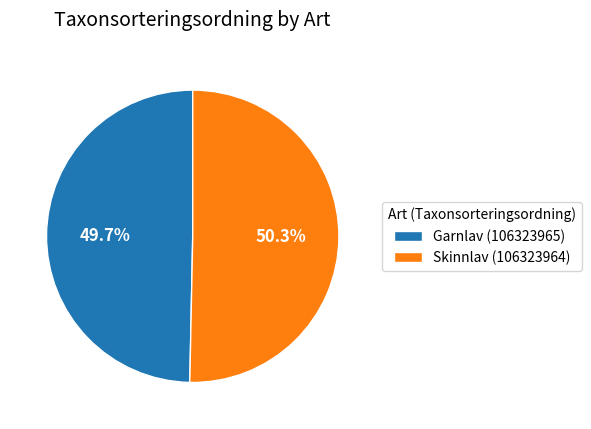

To the nearest percent, what portion does Garnlav (106323965) represent?

50%